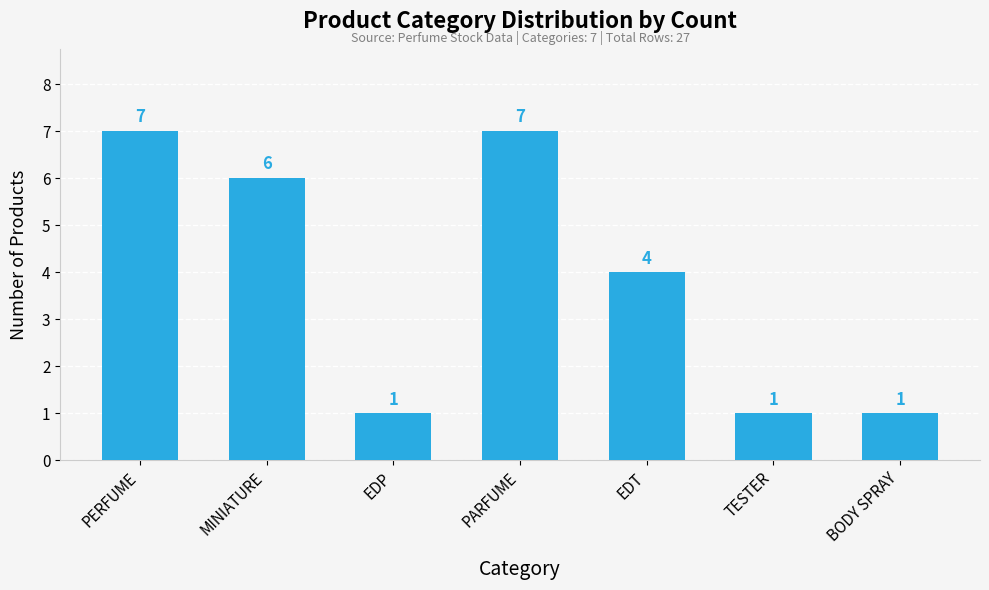

Between TESTER and MINIATURE, which is larger?

MINIATURE